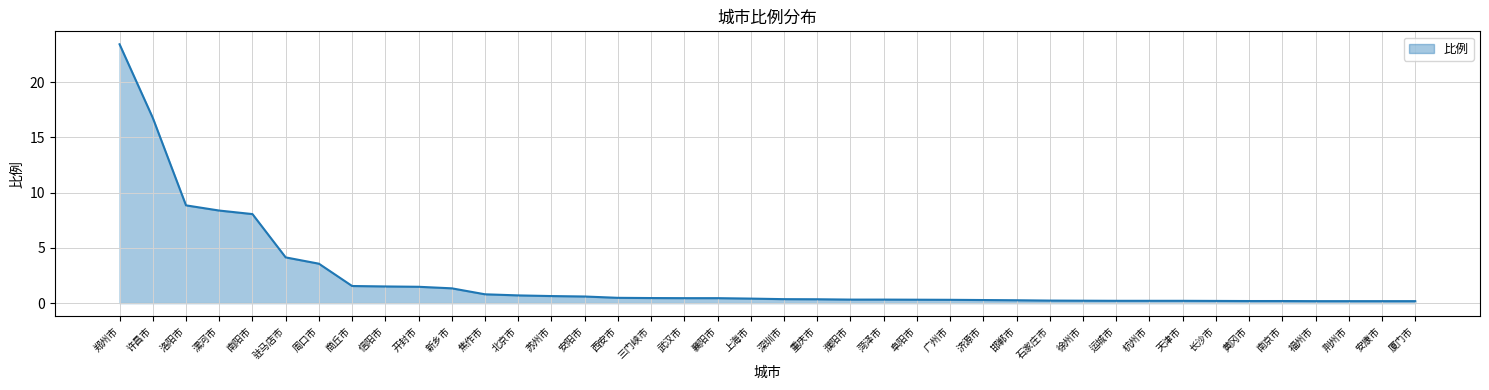

What is the maximum value shown in the chart?

23.4